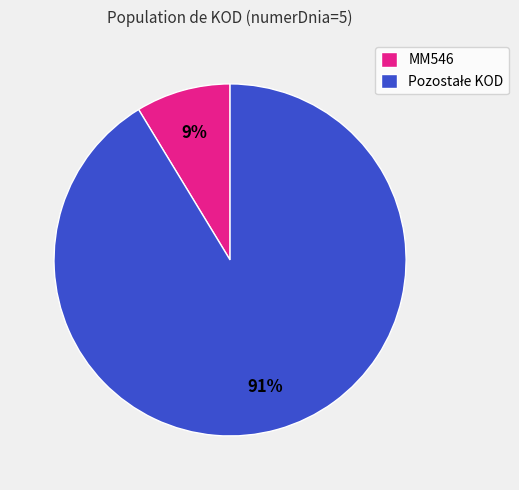

Is it true that MM546 is 9% of the pie?

True